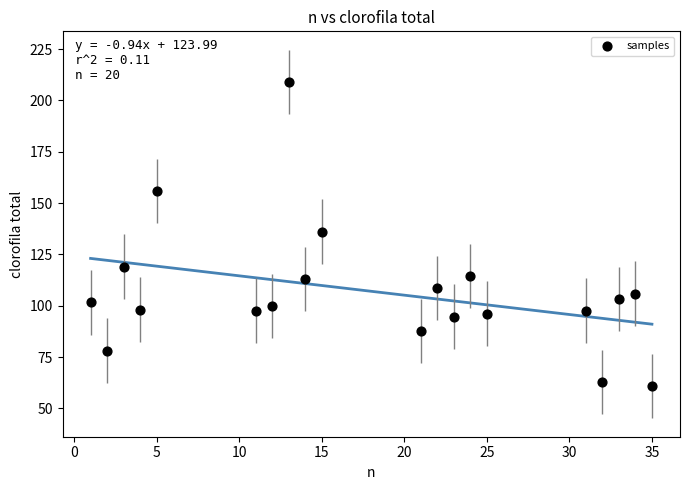

What is the range of X values (max minus min)?

34.0